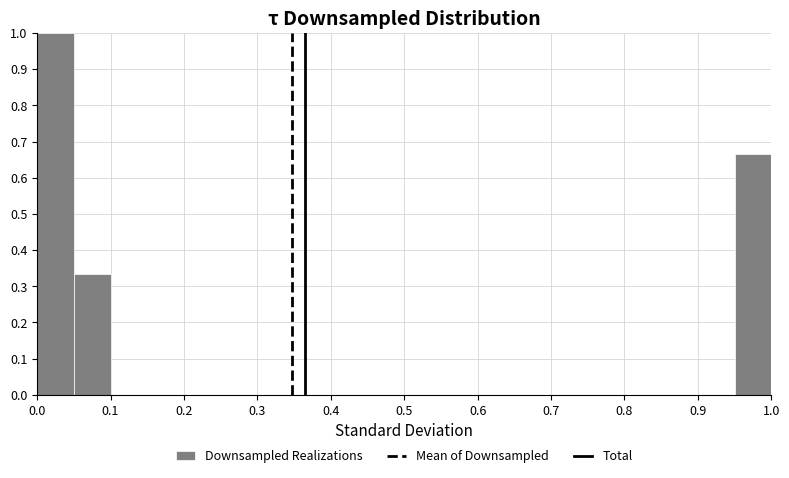

Which range on the x-axis has the tallest bar?

0.00 to 0.05